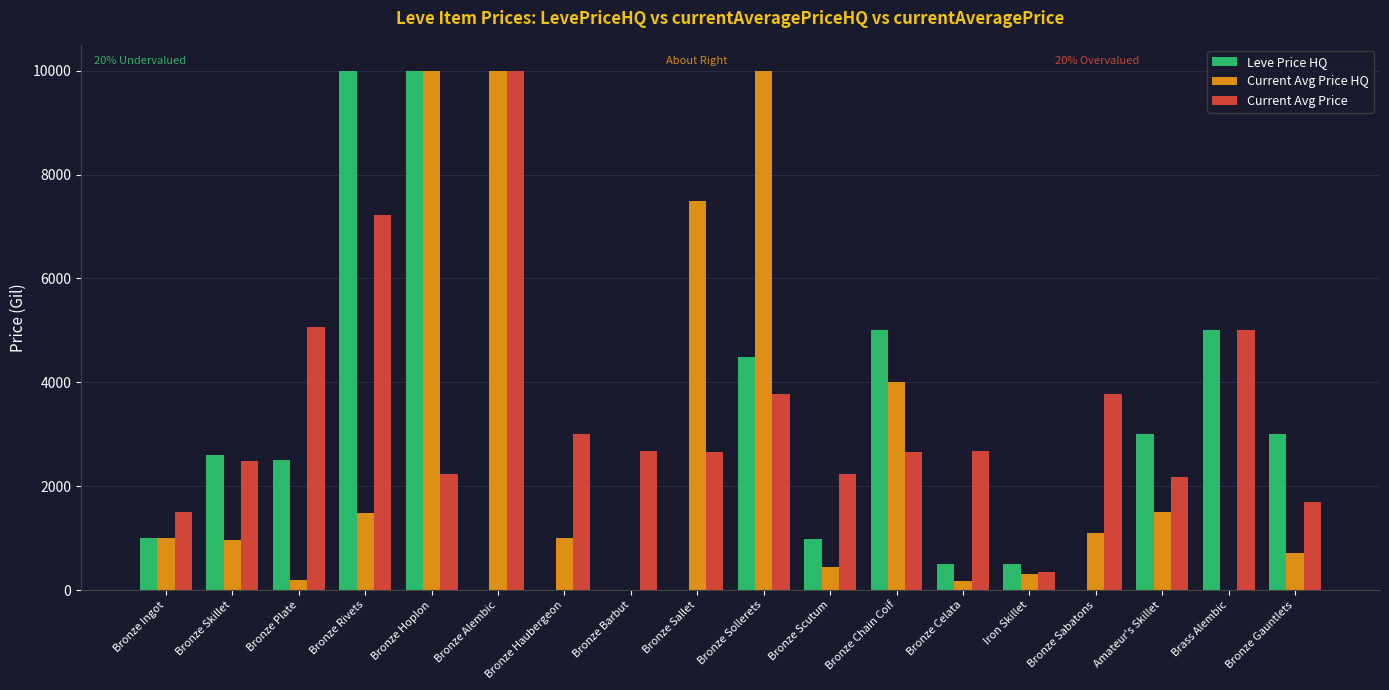

Which series changed the most between Bronze Skillet and Bronze Plate?

Current Avg Price